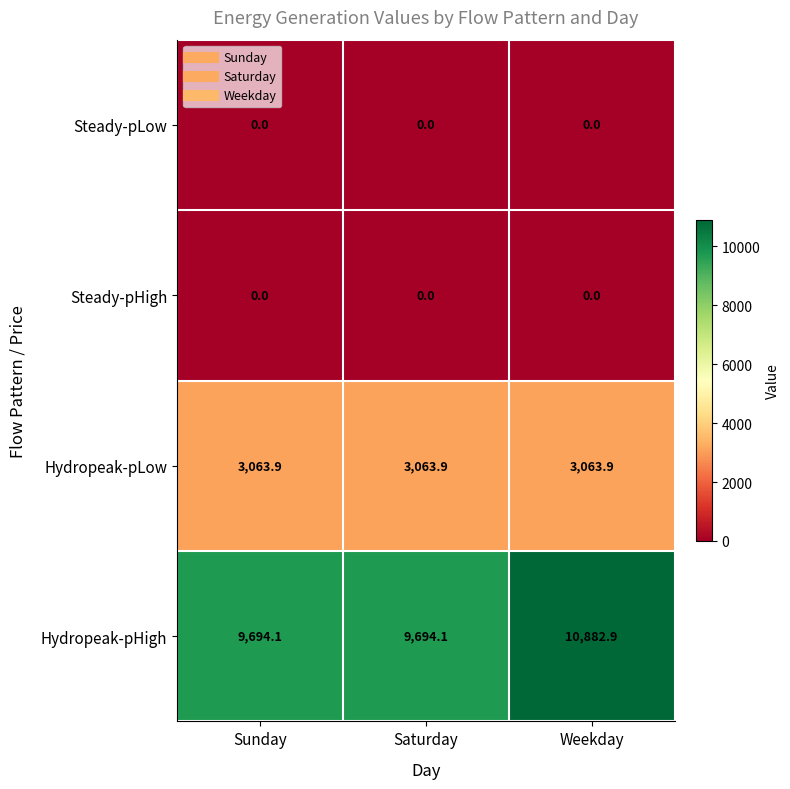

What is the maximum value shown in the chart?

10882.9